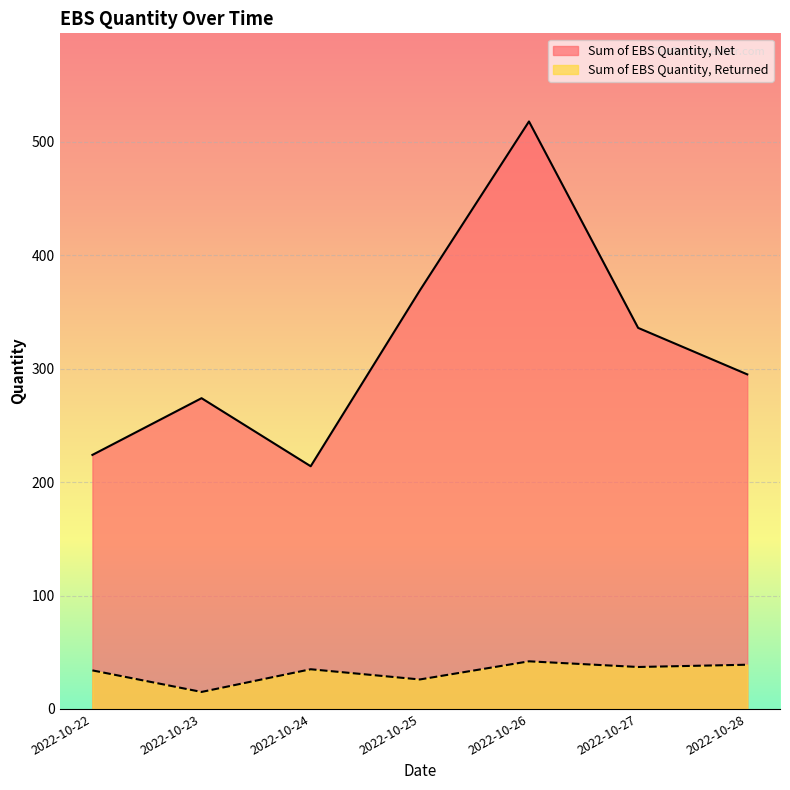

List the series in order of their overall mean, highest first.

Sum of EBS Quantity, Net, Sum of EBS Quantity, Returned